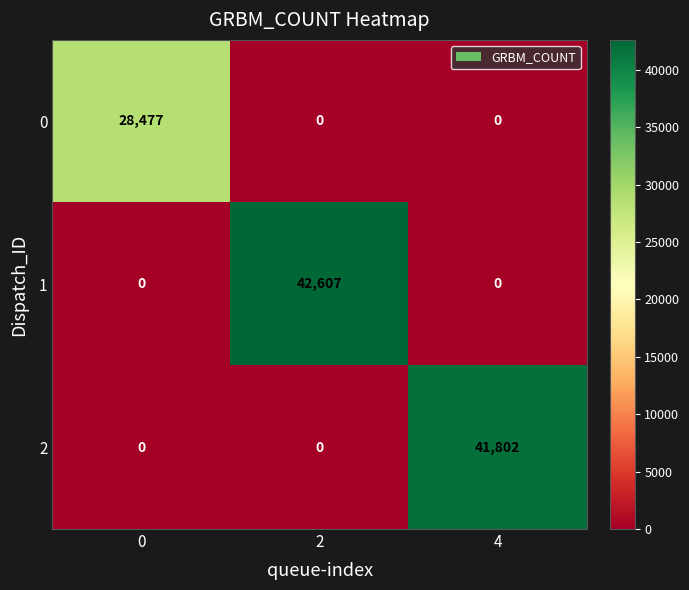

How many data points does each series have?

3